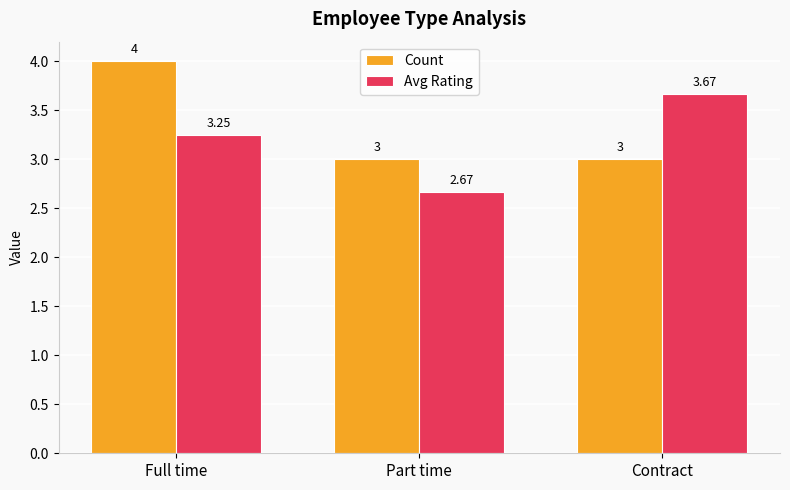

How many distinct data groups are displayed?

2